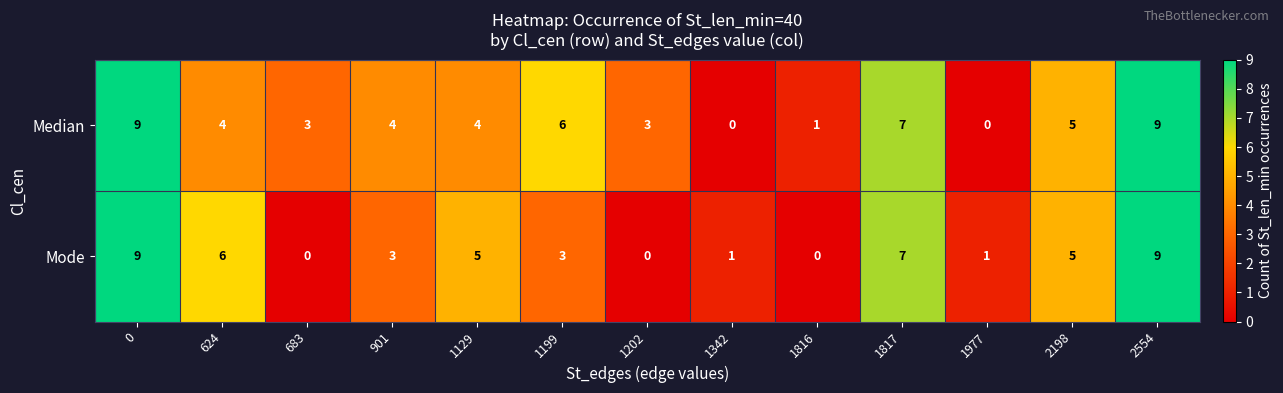

Reading right to left, transcribe all the data shown in this chart.

Median: 2554=9	2198=5	1977=0	1817=7	1816=1	1342=0	1202=3	1199=6	1129=4	901=4	683=3	624=4	0=9
Mode: 2554=9	2198=5	1977=1	1817=7	1816=0	1342=1	1202=0	1199=3	1129=5	901=3	683=0	624=6	0=9